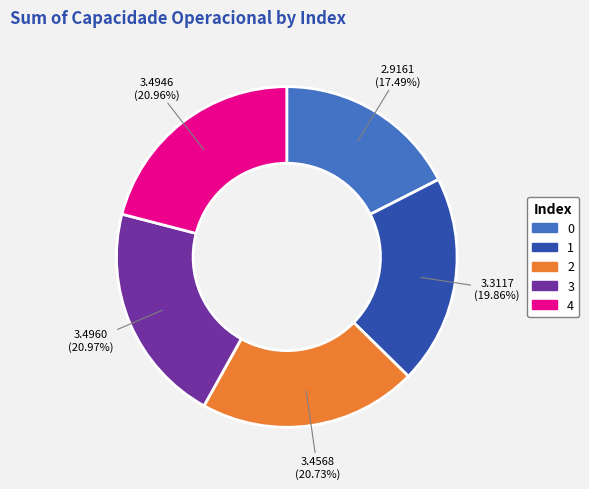

Does 1 account for over 50% of the chart?

No